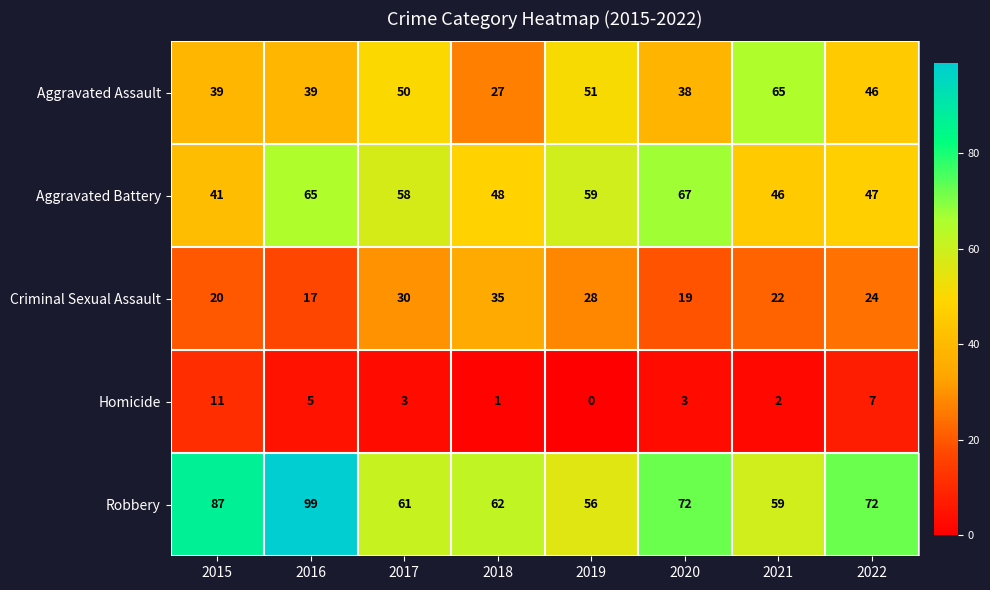

Which series has the largest total across all categories?

Robbery